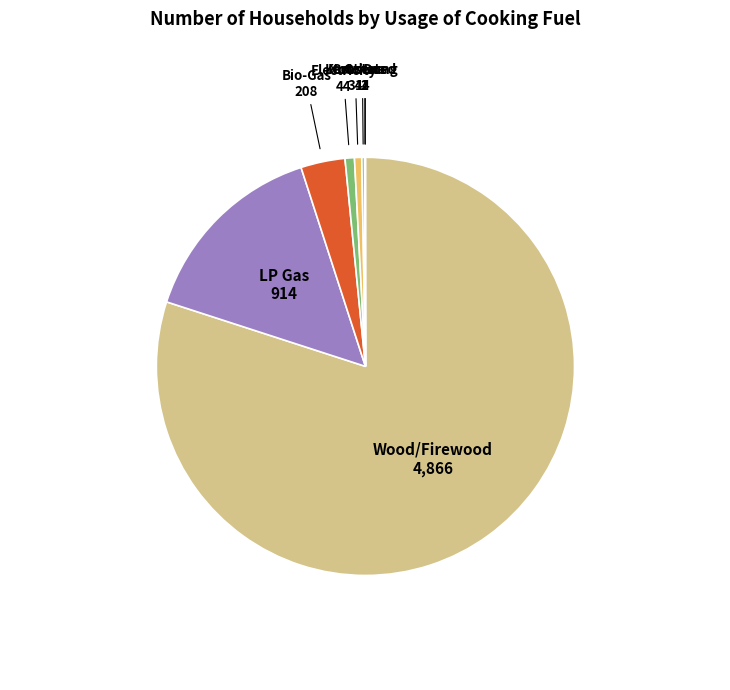

What is the ratio of the value at LP Gas to the value at Kerosene?

26.9